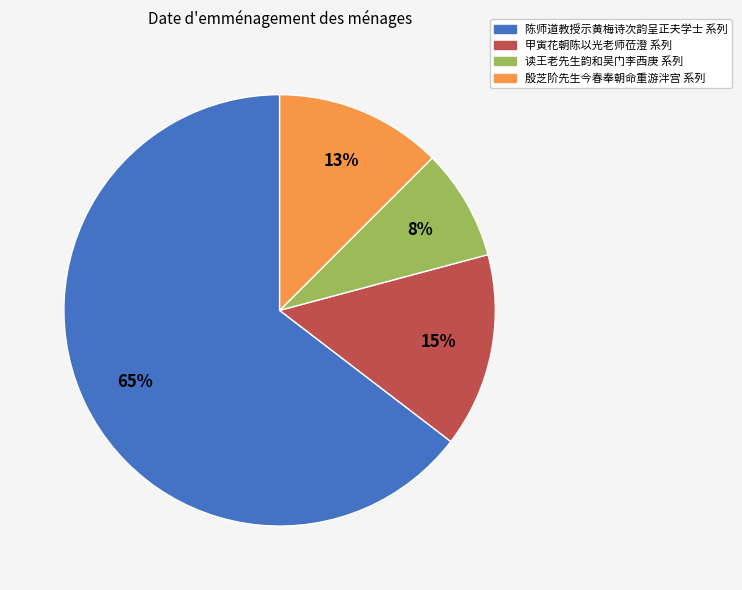

To the nearest percent, what is the difference between the largest and smallest slice percentages?

56%